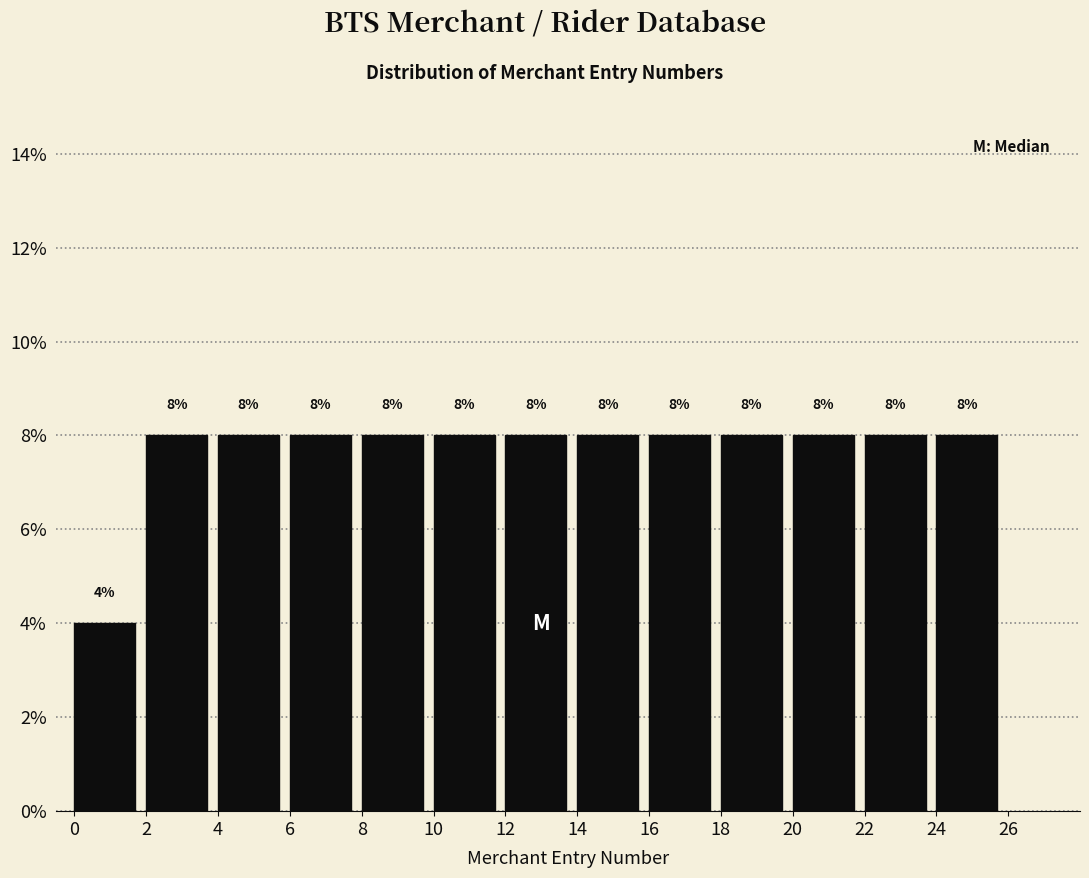

Reading left to right, list every bar in this chart as the range it spans on the x-axis followed by its height.

0 to 2: 4
2 to 4: 8
4 to 6: 8
6 to 8: 8
8 to 10: 8
10 to 12: 8
12 to 14: 8
14 to 16: 8
16 to 18: 8
18 to 20: 8
20 to 22: 8
22 to 24: 8
24 to 26: 8